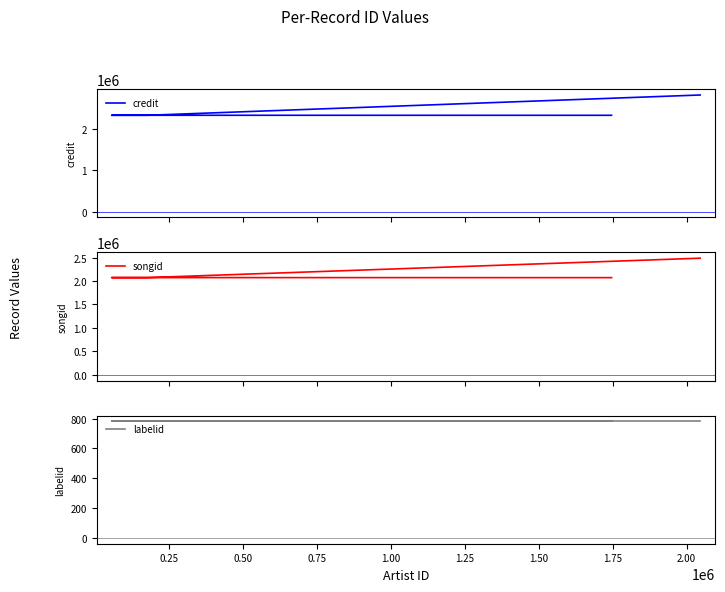

What is the approximate value of labelid at 0.25?

782